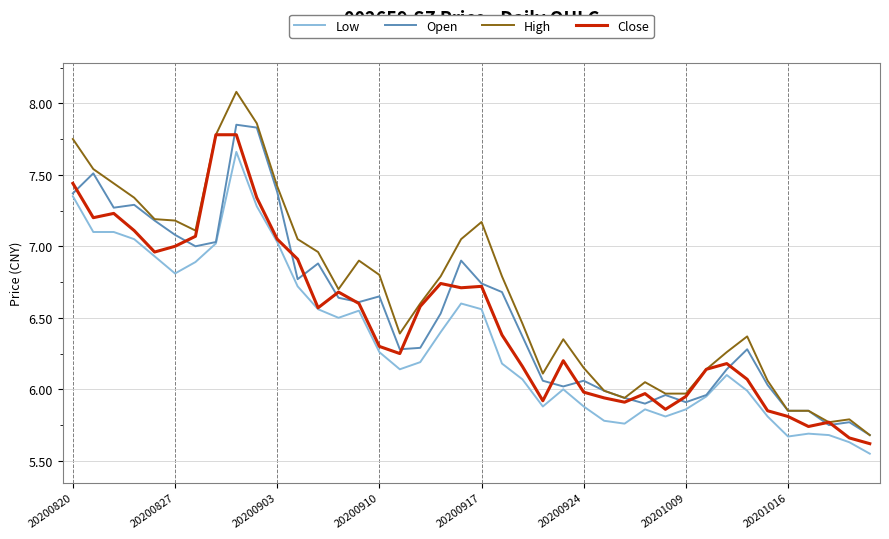

Which series has the largest total across all categories?

High